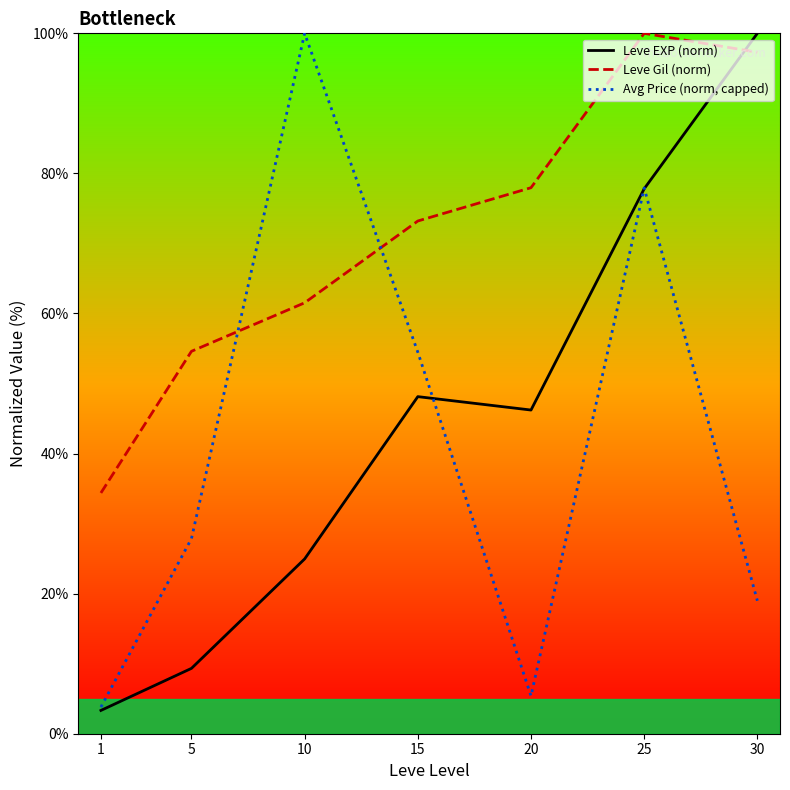

What value does the Leve Gil (norm) series have at 30?

97.3